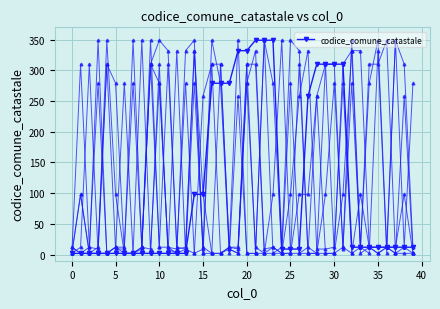

The codice_comune_catastale series shows 12 at 35. True or false?

True